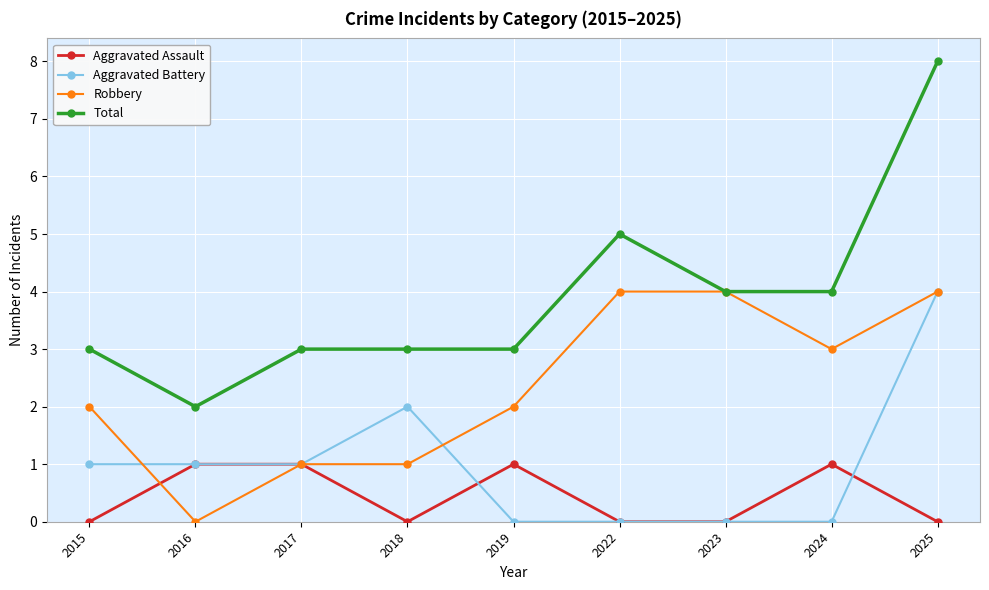

Reading left to right, extract all data points from this chart.

Aggravated Assault: 2015=0	2016=1	2017=1	2018=0	2019=1	2022=0	2023=0	2024=1	2025=0
Aggravated Battery: 2015=1	2016=1	2017=1	2018=2	2019=0	2022=0	2023=0	2024=0	2025=4
Robbery: 2015=2	2016=0	2017=1	2018=1	2019=2	2022=4	2023=4	2024=3	2025=4
Total: 2015=3	2016=2	2017=3	2018=3	2019=3	2022=5	2023=4	2024=4	2025=8